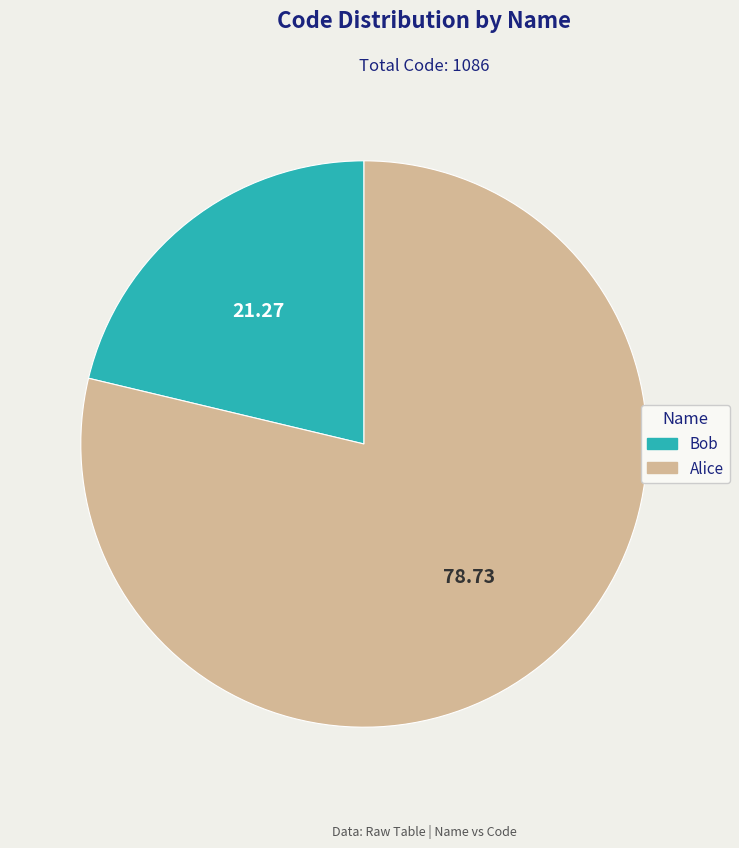

Is there any slice that represents more than half of the pie?

Yes